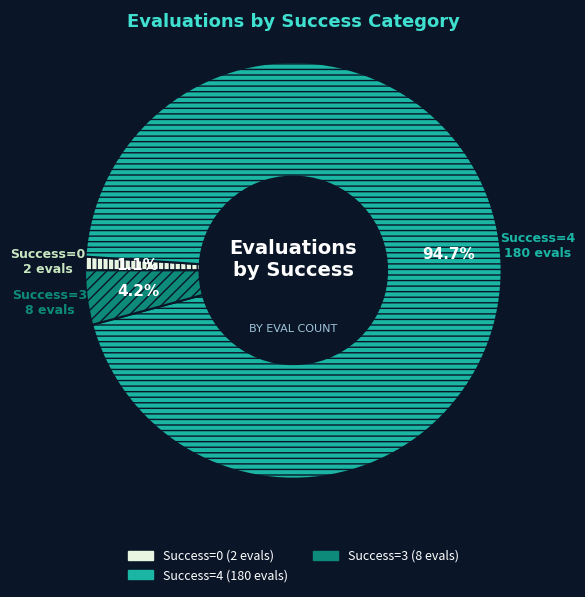

Does any single category account for the majority?

Yes